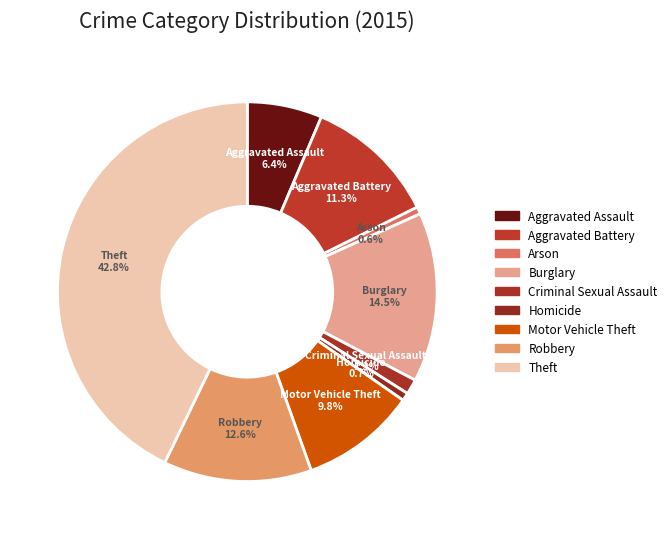

Is there any slice that represents more than half of the pie?

No